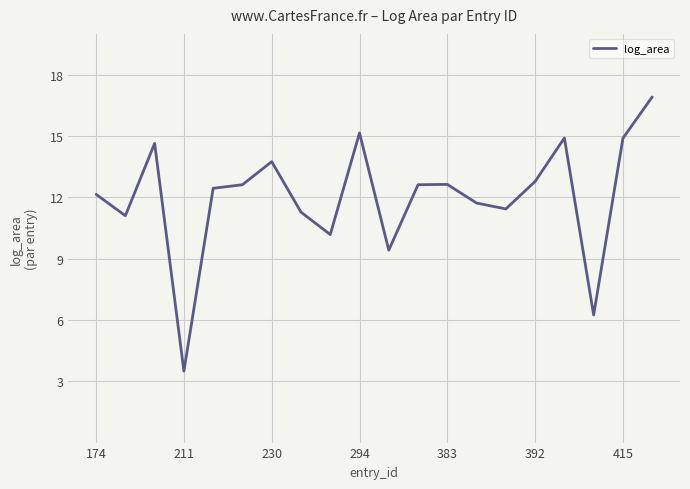

What is the minimum value shown in the chart?

3.5